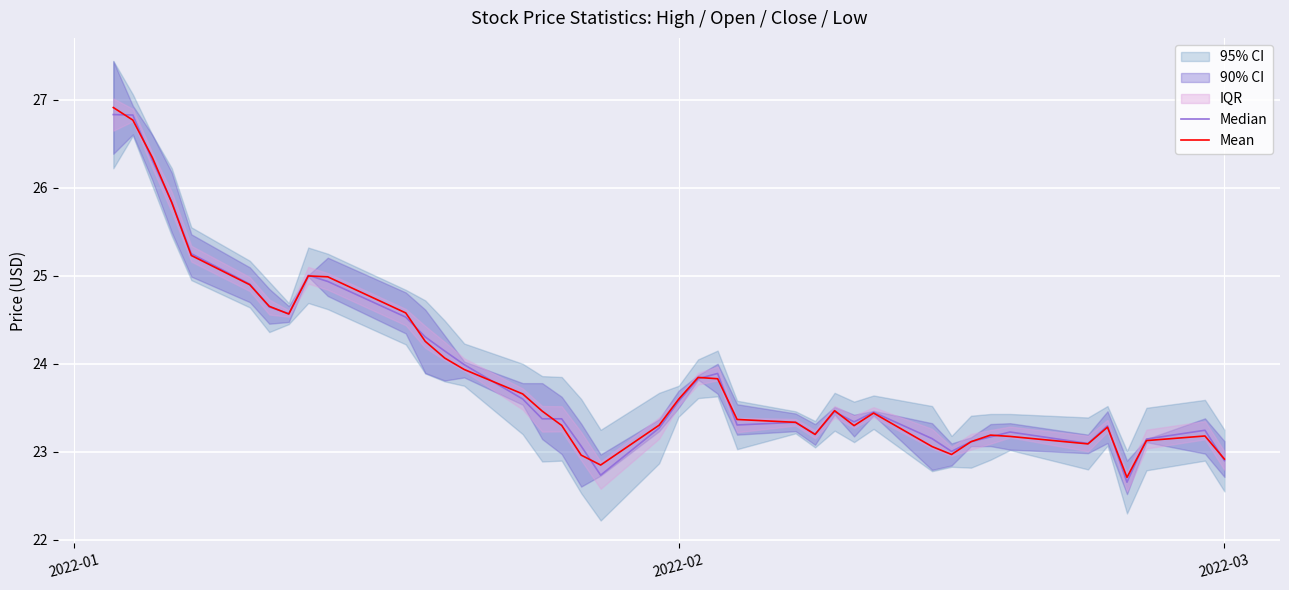

How many interior local valleys does the Mean series have?

7